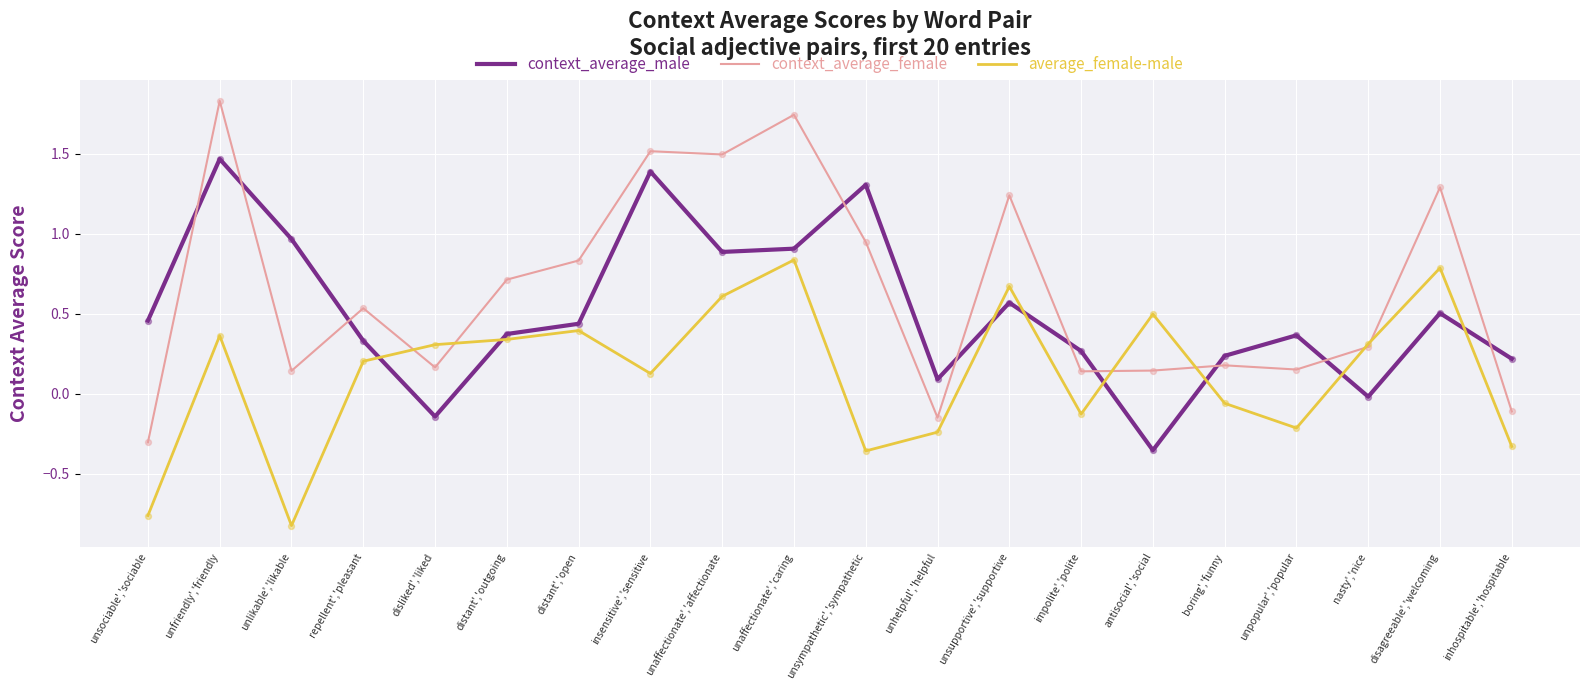

Which series has the largest total across all categories?

context_average_female